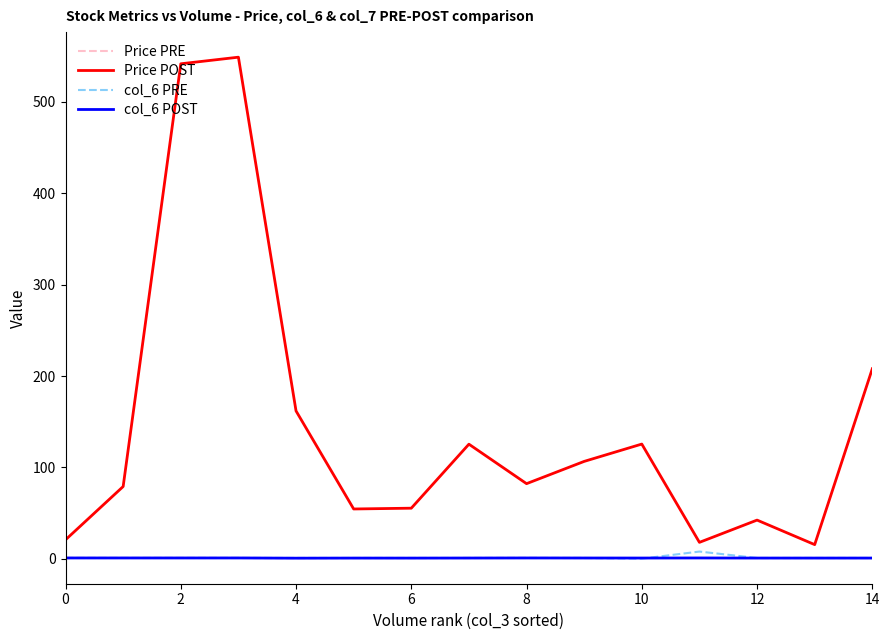

True or false: Price PRE and Price POST cross at least once.

False